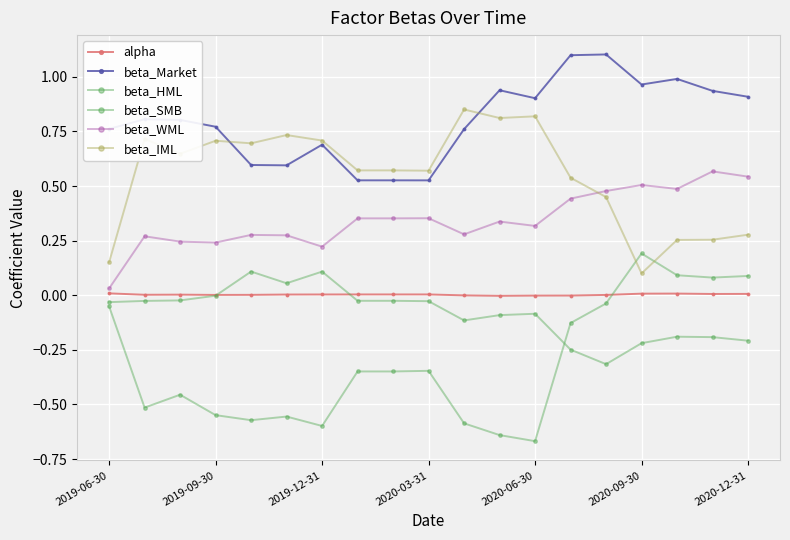

List the series in order of their peak value, highest first.

beta_Market, beta_IML, beta_WML, beta_SMB, beta_HML, alpha